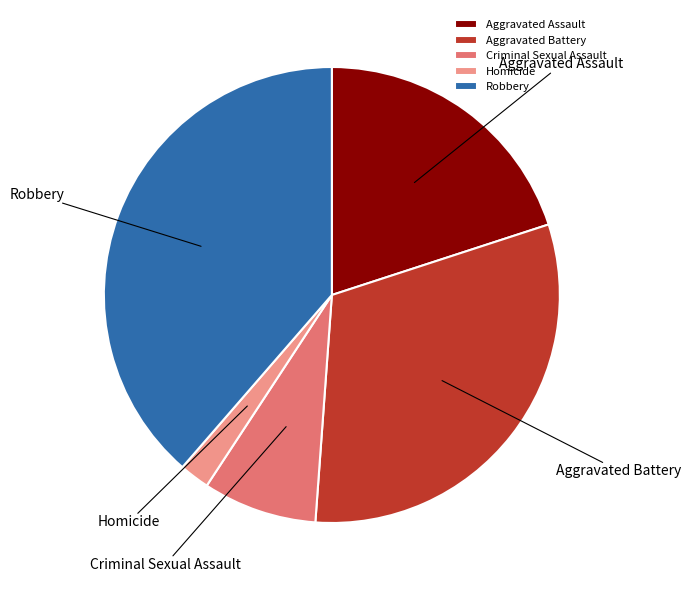

Which category has the biggest portion of the pie?

Robbery